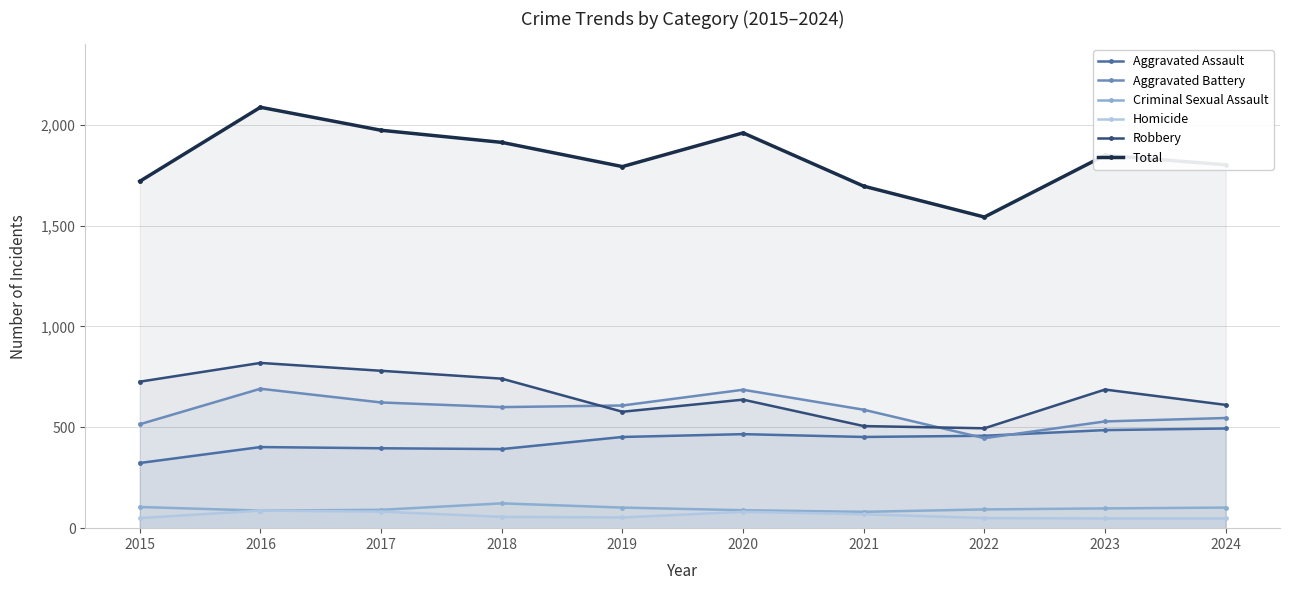

Reading left to right, list all the values displayed in this chart.

Aggravated Assault: 323	402	396	392	452	466	452	458	486	494
Aggravated Battery: 515	691	623	600	608	686	587	446	529	546
Criminal Sexual Assault: 105	87	91	123	102	89	81	93	98	102
Homicide: 50	87	82	56	53	81	69	50	48	48
Robbery: 726	819	780	741	577	637	506	495	687	611
Total: 1719	2086	1972	1912	1792	1959	1695	1542	1848	1801